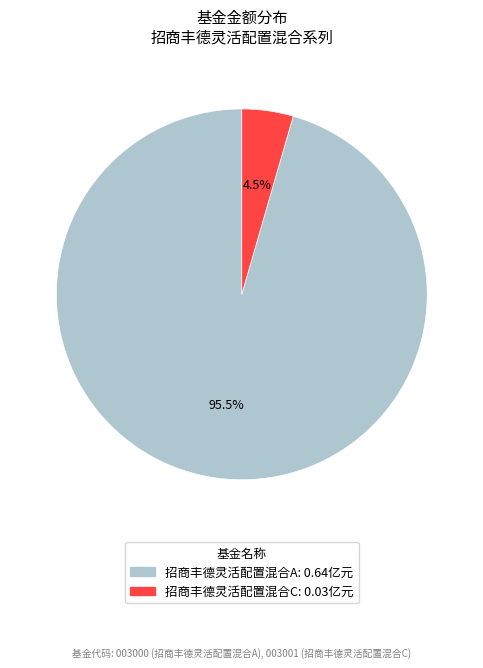

Rank the categories by value from highest to lowest.

招商丰德灵活配置混合A, 招商丰德灵活配置混合C